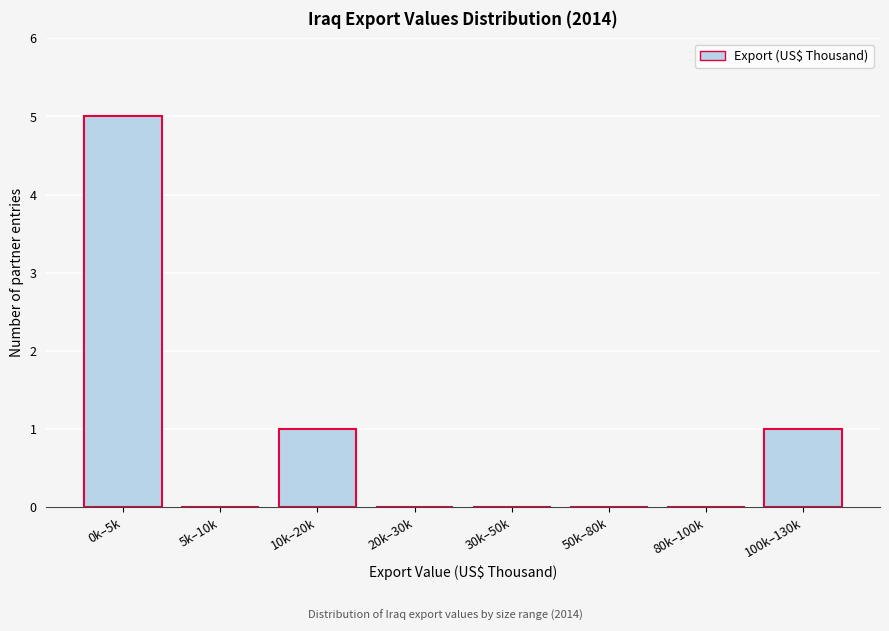

Reading left to right, list all the values displayed in this chart.

0k–5k=5	5k–10k=0	10k–20k=1	20k–30k=0	30k–50k=0	50k–80k=0	80k–100k=0	100k–130k=1